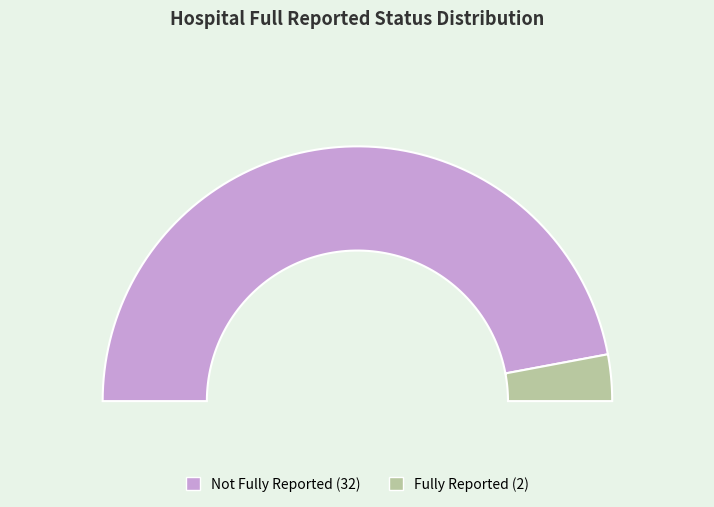

Is the sum of false and true greater than half?

Yes